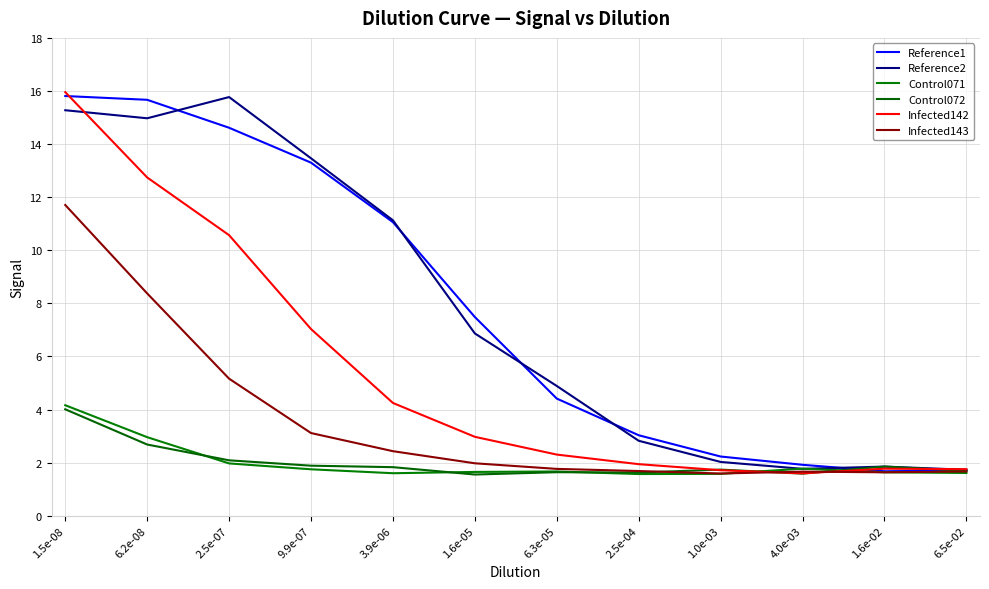

Is this an area chart (filled region under the line)?

No